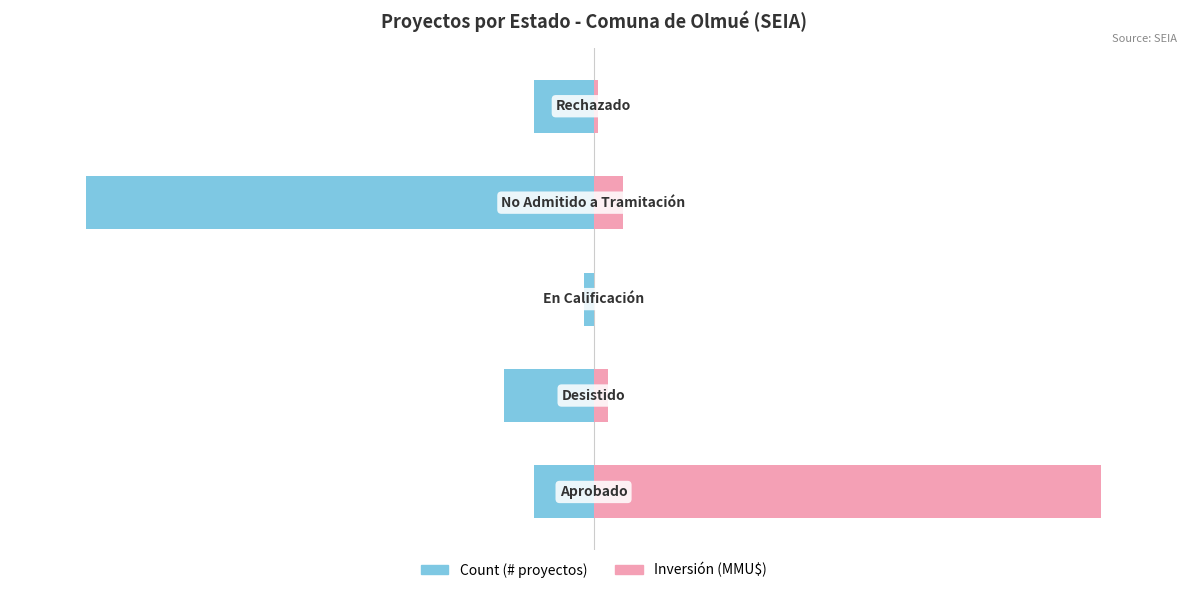

Is the value of Count at 4 greater than the value of Inversión(MMU$) at 3?

No